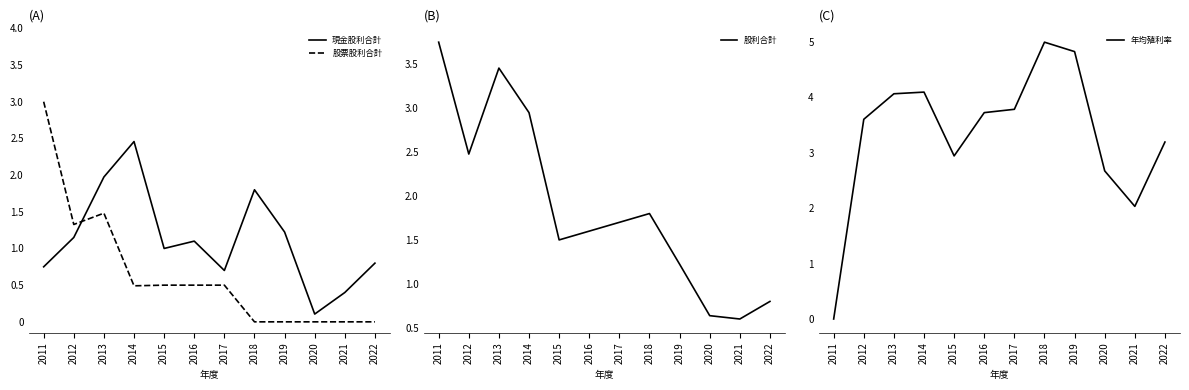

What is the maximum value for 年均殖利率?

5.0